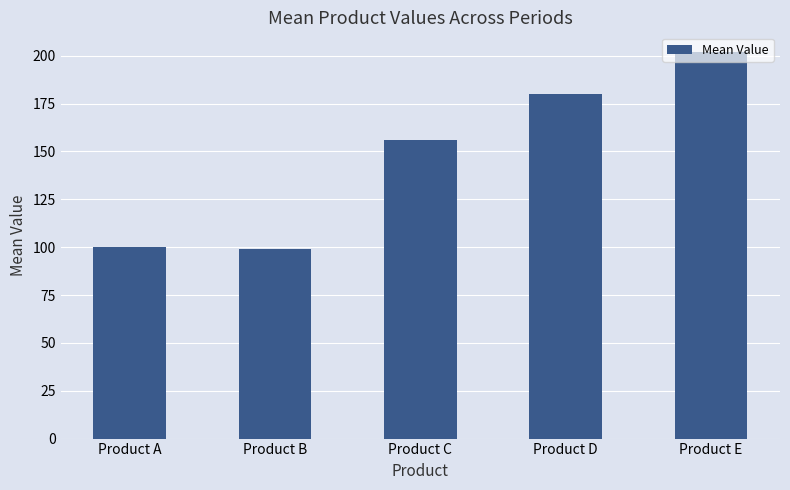

Is it true that the value at Product D is 57.4?

False